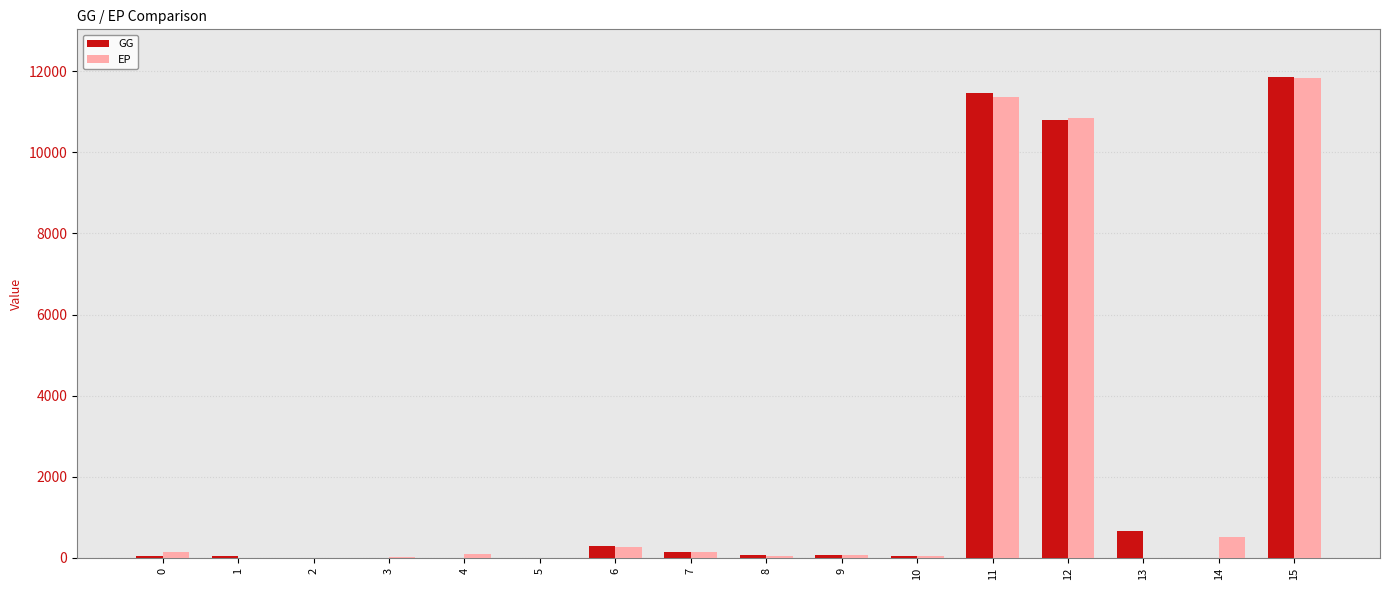

How many data points in EP are above 106?

8